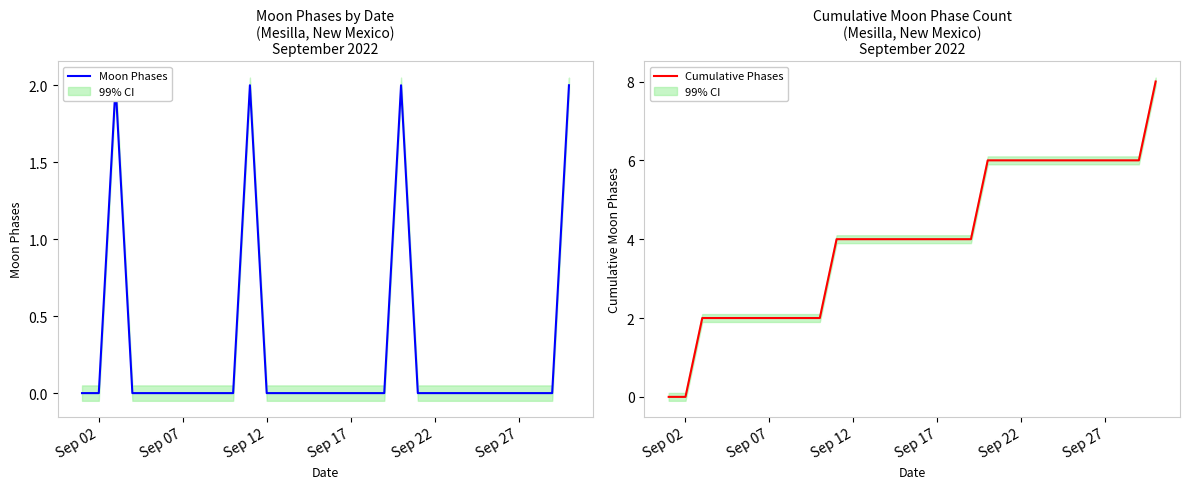

Is it true that Cumulative Phases equals 2 at Sep 17?

False